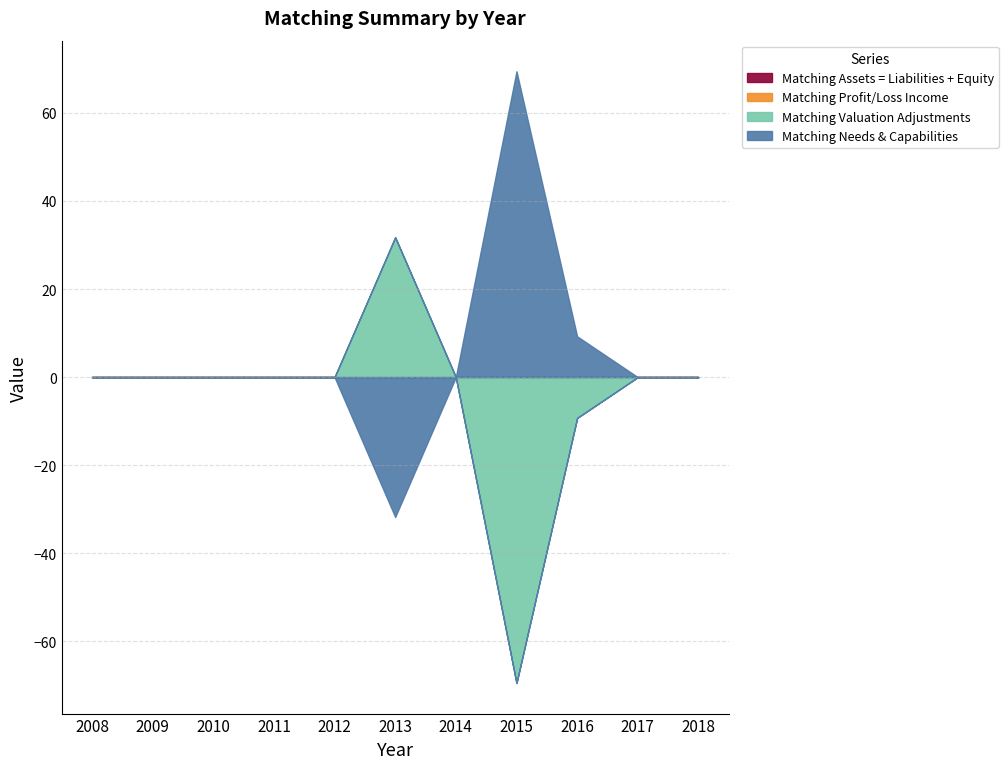

How many lines are shown in the chart?

4